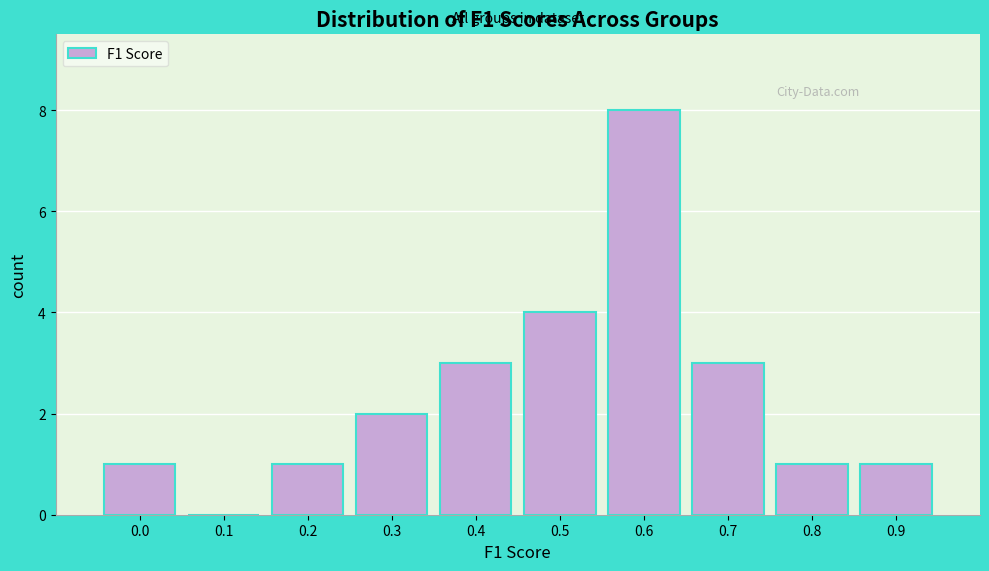

Reading right to left, list all the values displayed in this chart.

0.9=1	0.8=1	0.7=3	0.6=8	0.5=4	0.4=3	0.3=2	0.2=1	0.1=0	0.0=1